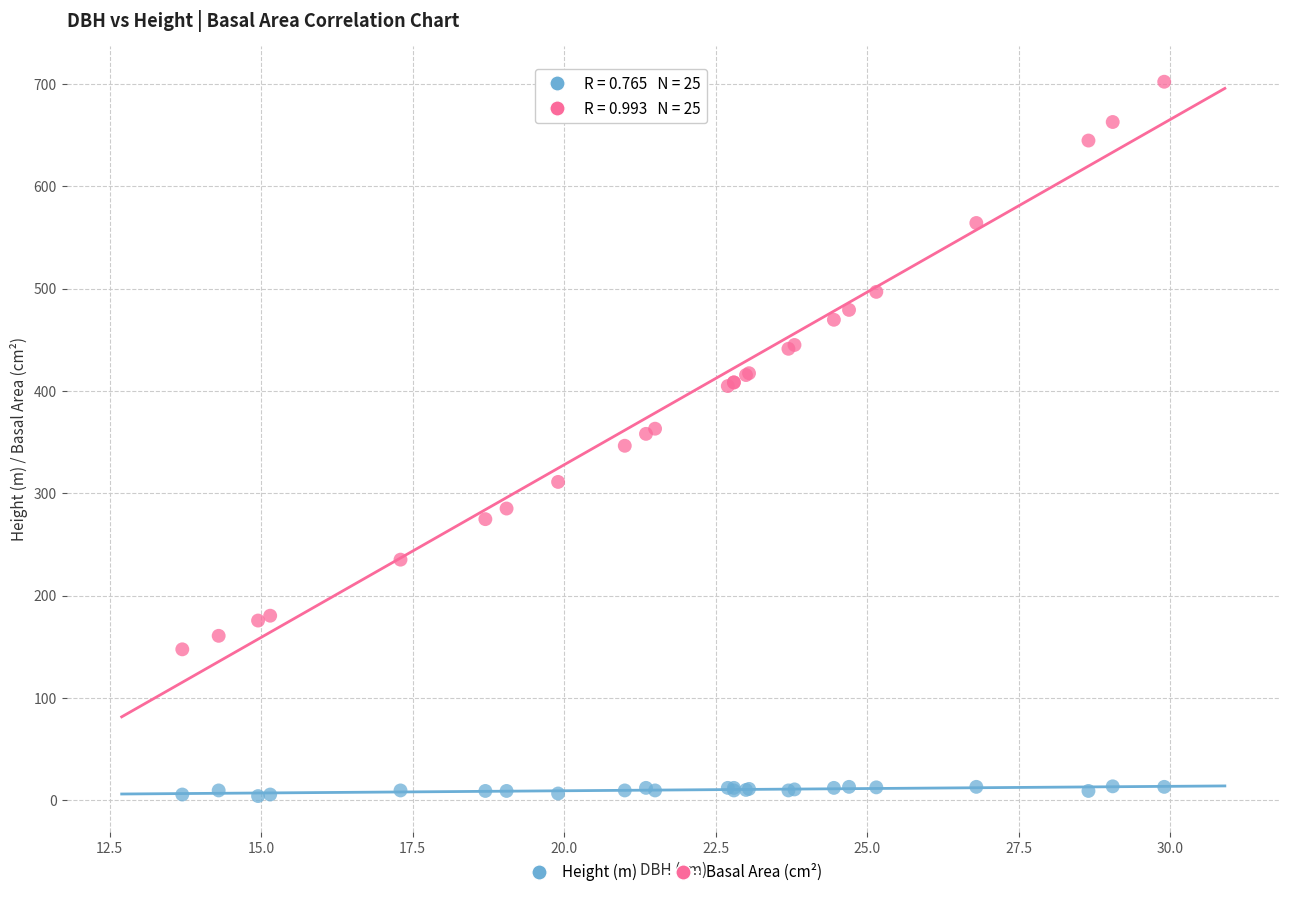

Which series contains the highest Y value?

Basal Area (cm²)